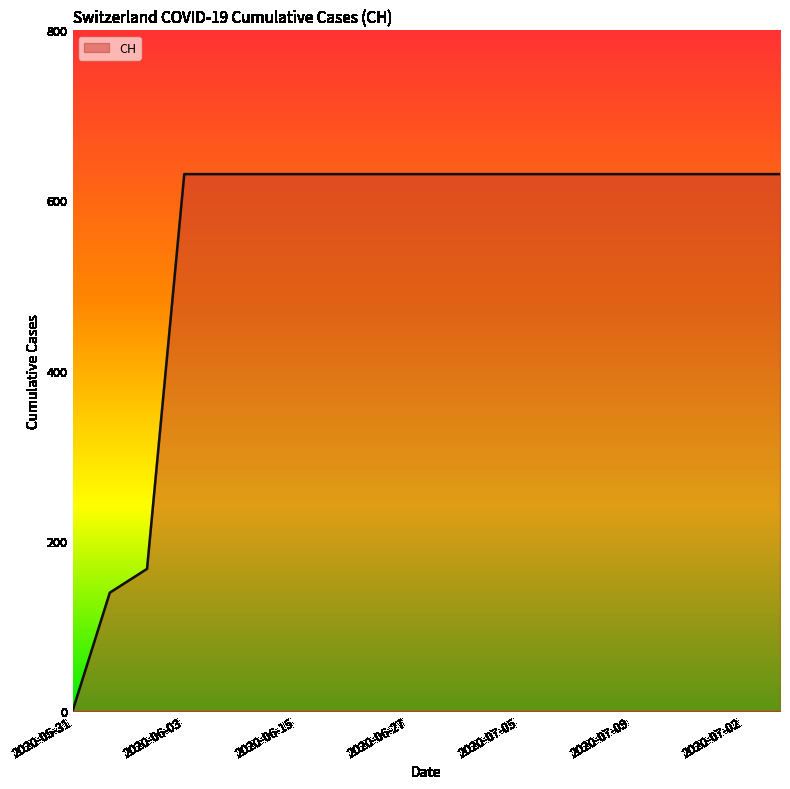

What is the greatest value displayed?

631